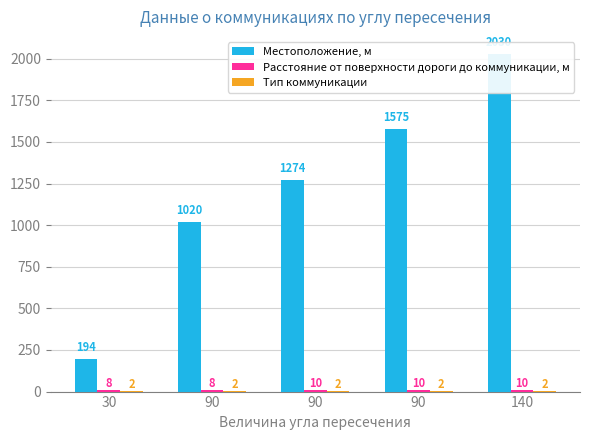

At which category is the sum across all series the highest?

140